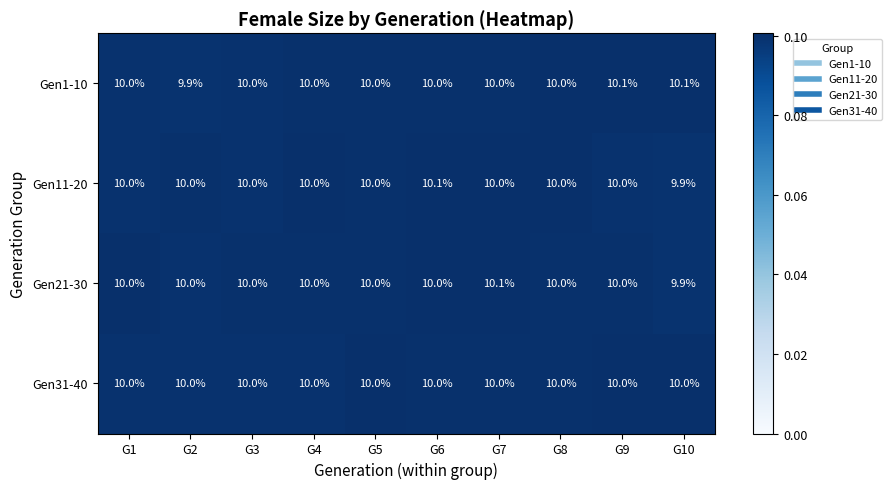

What is the minimum value shown in the chart?

9.9